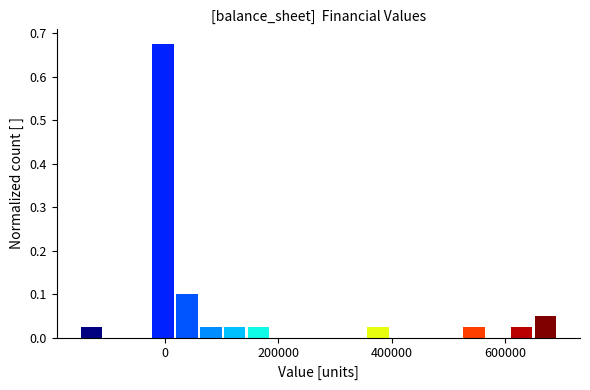

Read against the x-axis, roughly where is the centre of the tallest bar?

0